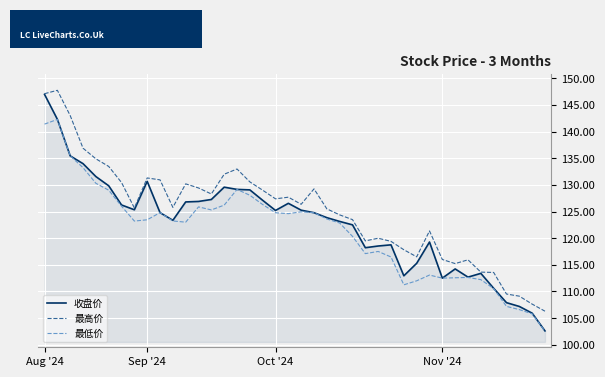

What is the greatest value displayed?

147.7